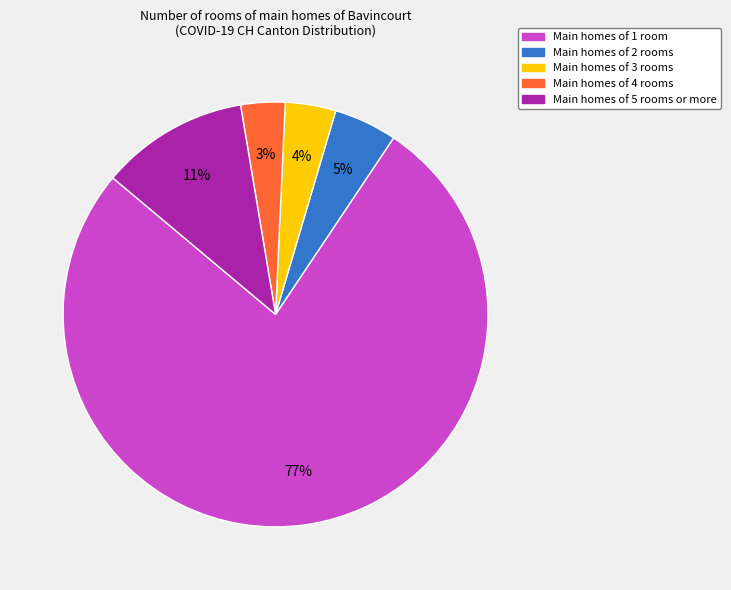

Is there a majority slice in this chart?

Yes